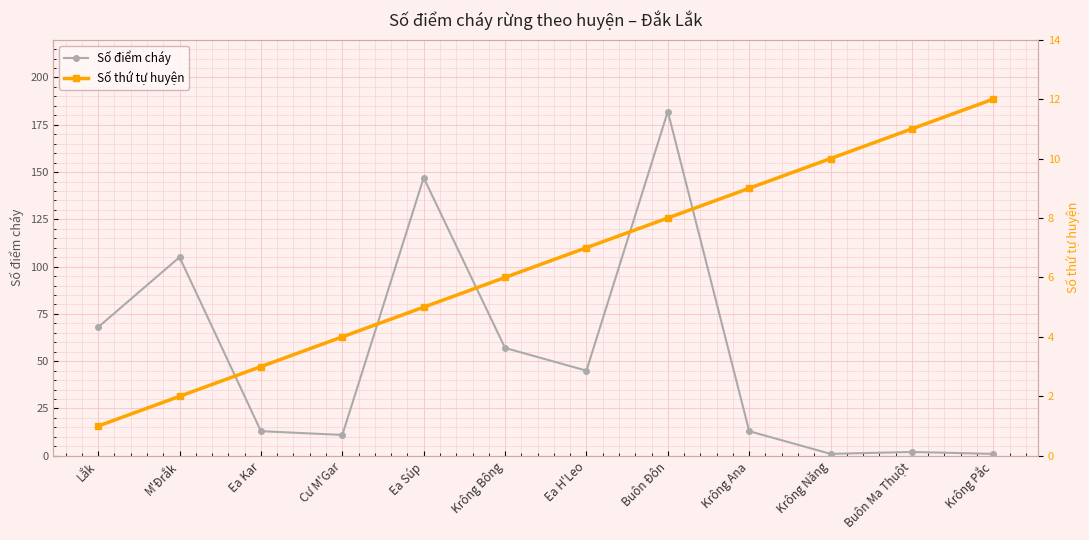

Where does the Số thứ tự huyện series first go above 7?

Buôn Đôn